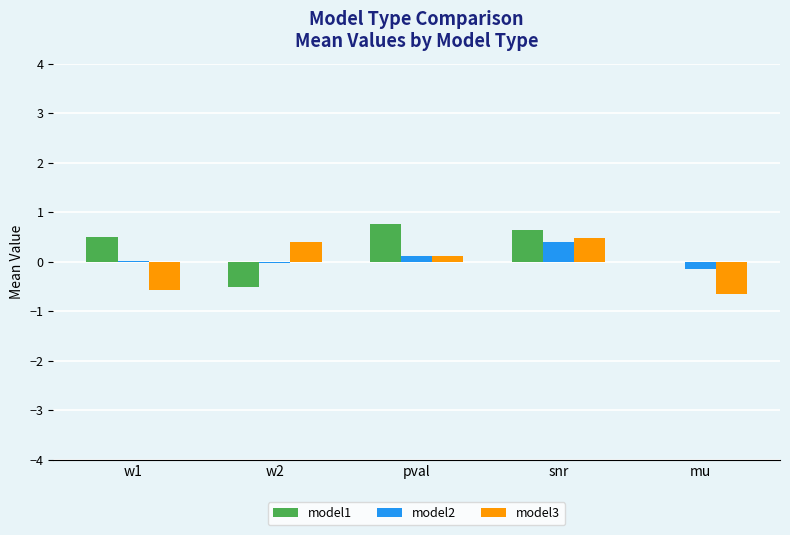

How many categories are shown in the chart?

5